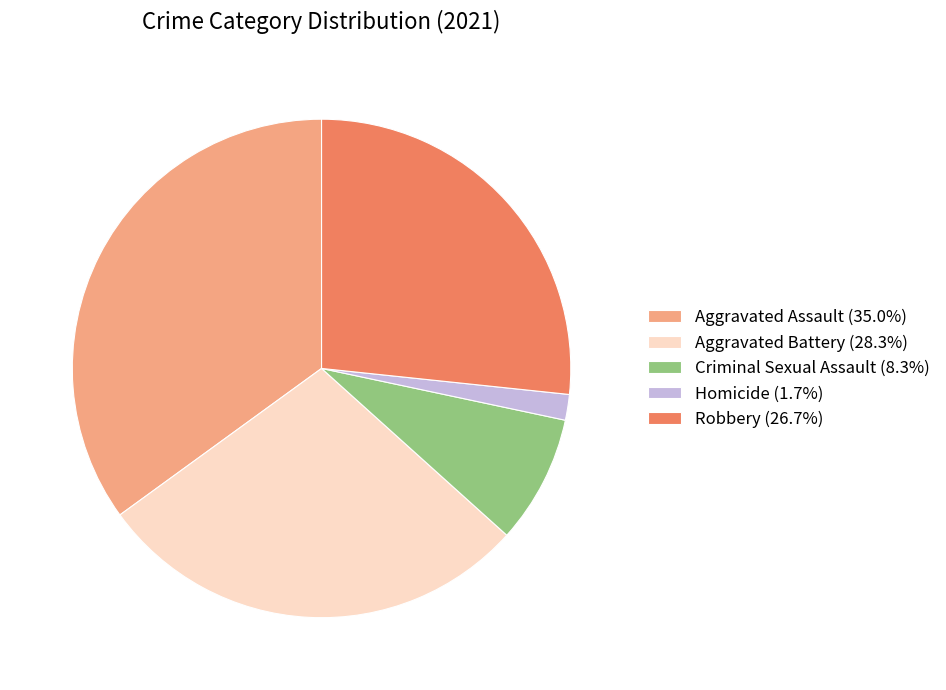

Is the sum of Aggravated Battery (28.3%) and Aggravated Assault (35.0%) greater than half?

Yes